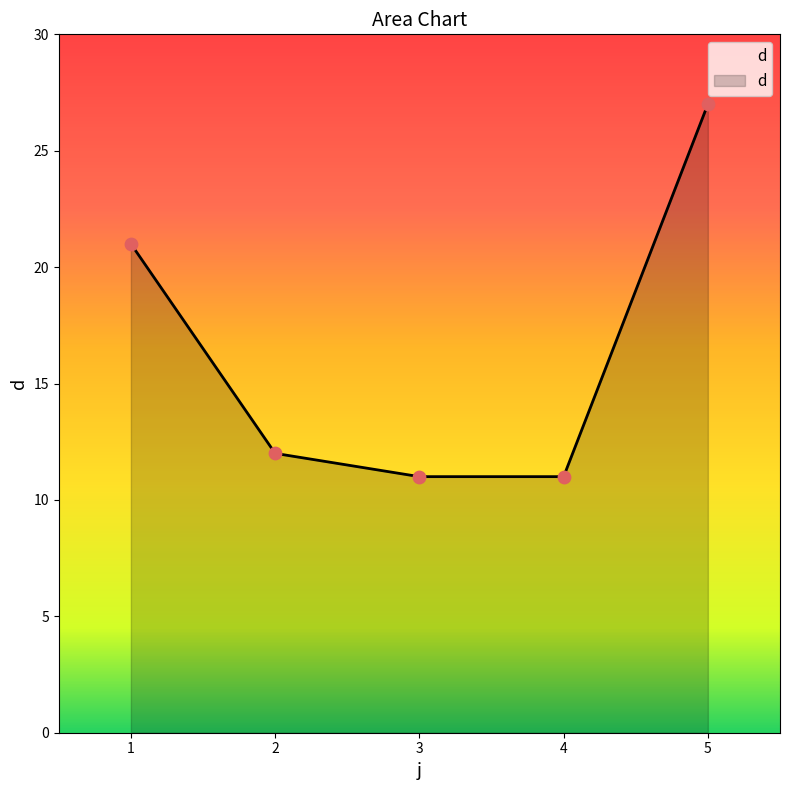

What is the change in value from 1 to 5?

+6